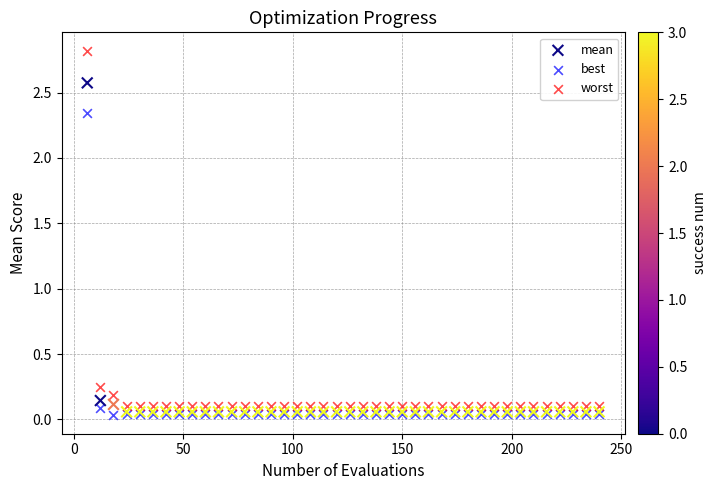

What are all the series names shown in the legend?

mean, best, worst